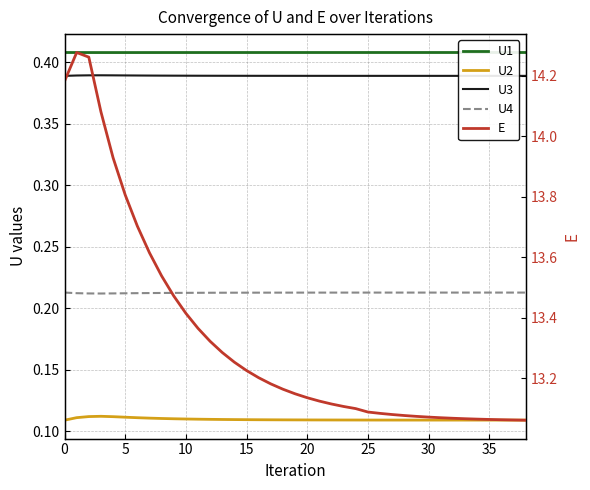

What is the greatest value displayed?

14.3